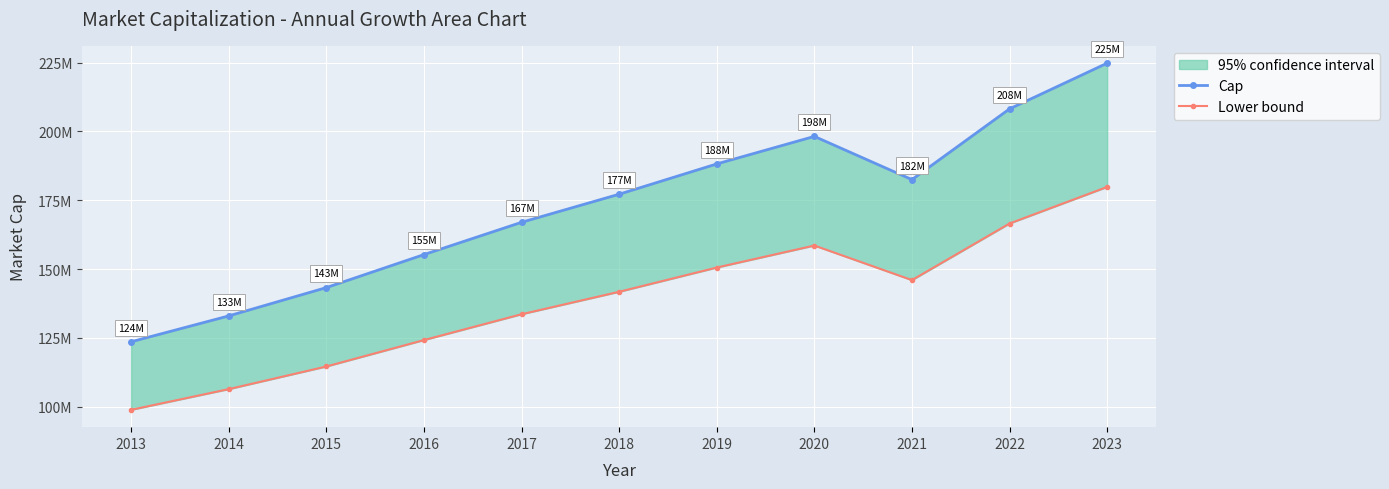

The value of Cap at 2013 is 123600000. True or false?

True